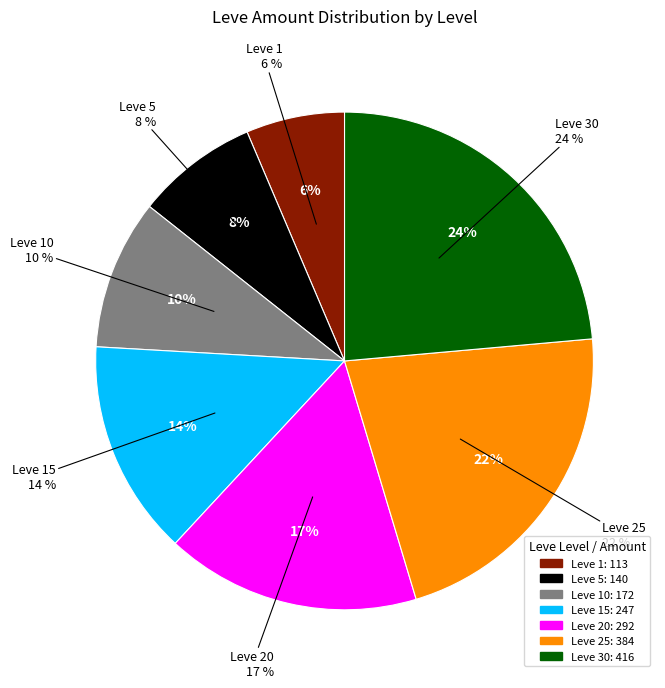

Does Leve 5 represent more than half of the total?

No